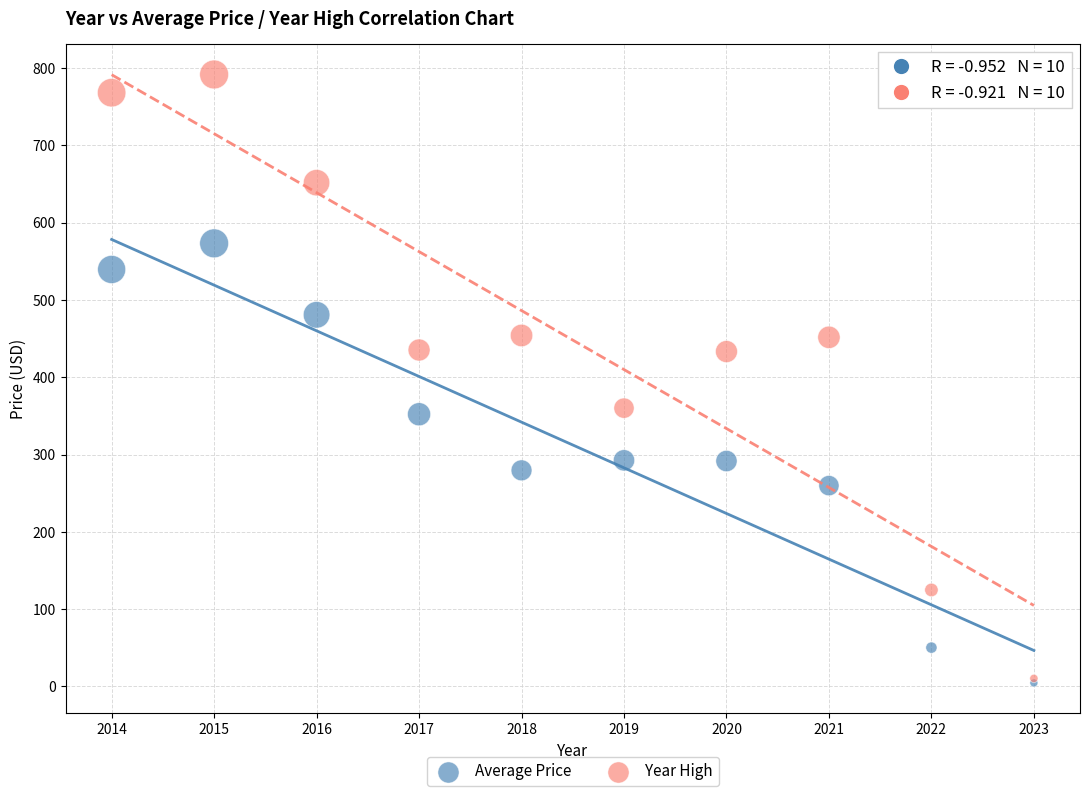

What are all the series names shown in the legend?

Average Price, Year High